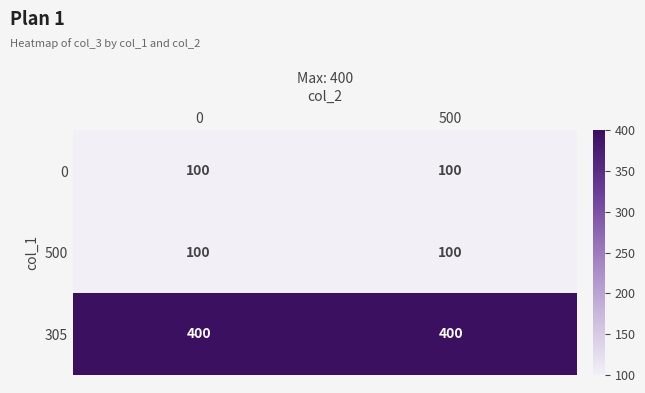

What is the spread (max minus min) of values at 500?

300